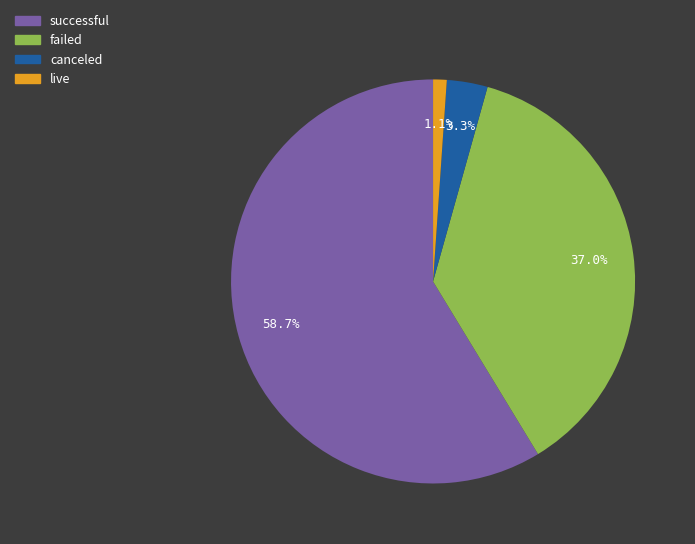

Is there a majority slice in this chart?

Yes